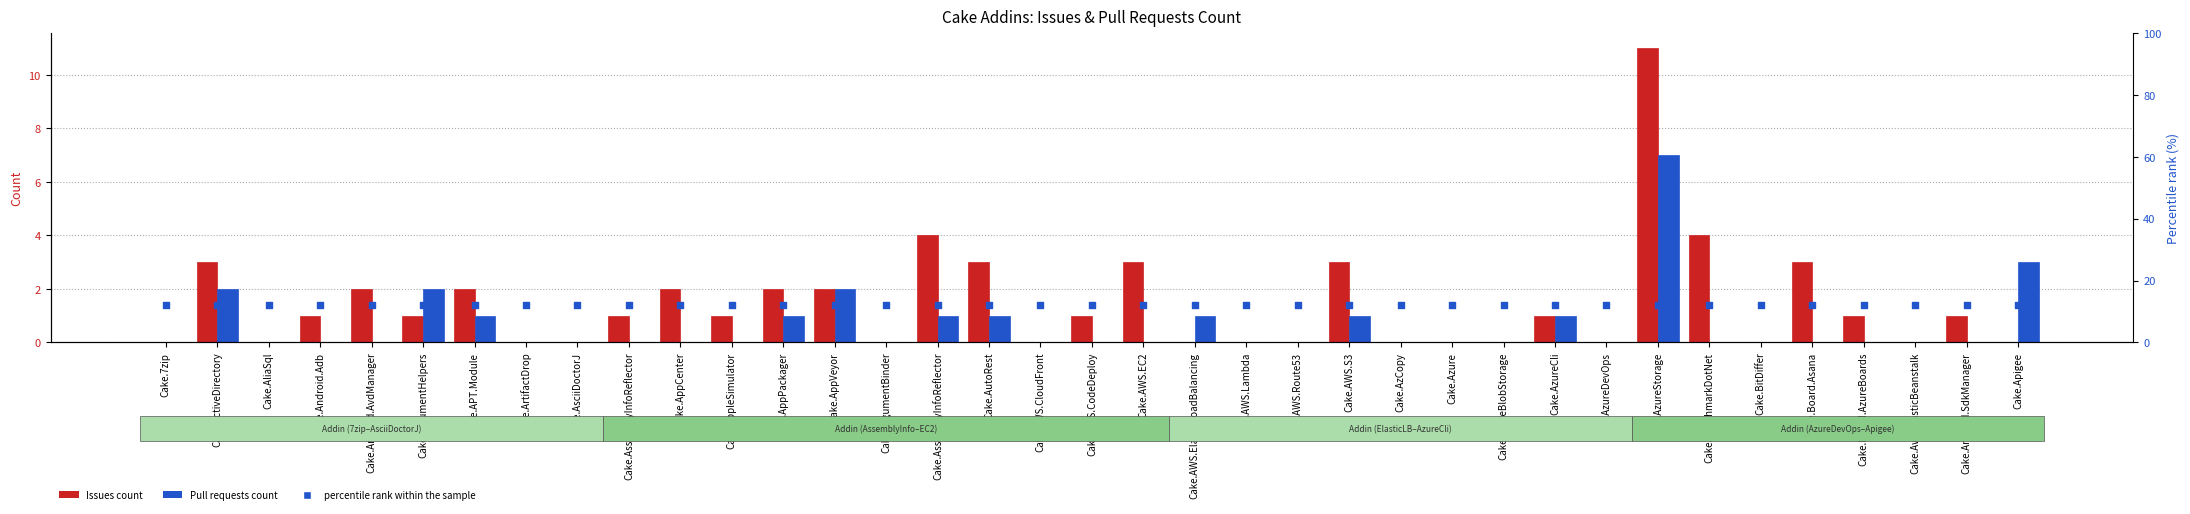

What is the total value across all series at Cake.AzureBlobStorage?

12.1